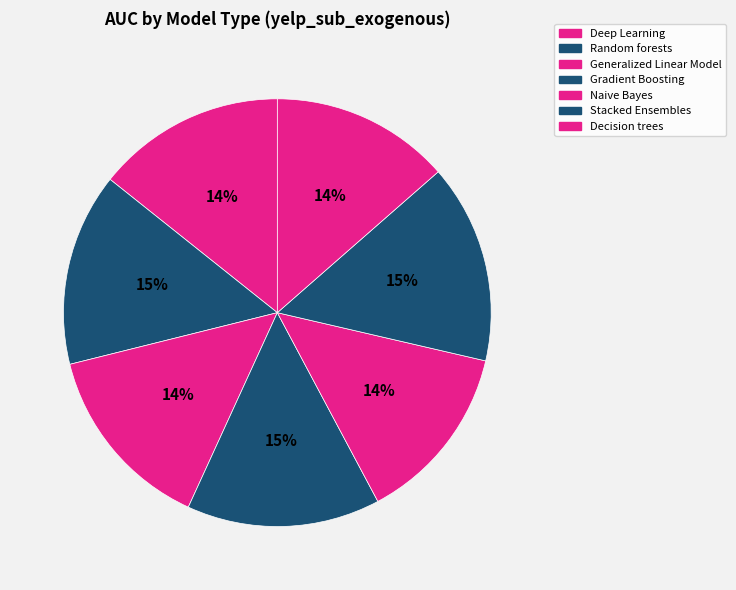

What is the smallest slice in the pie chart?

Decision trees